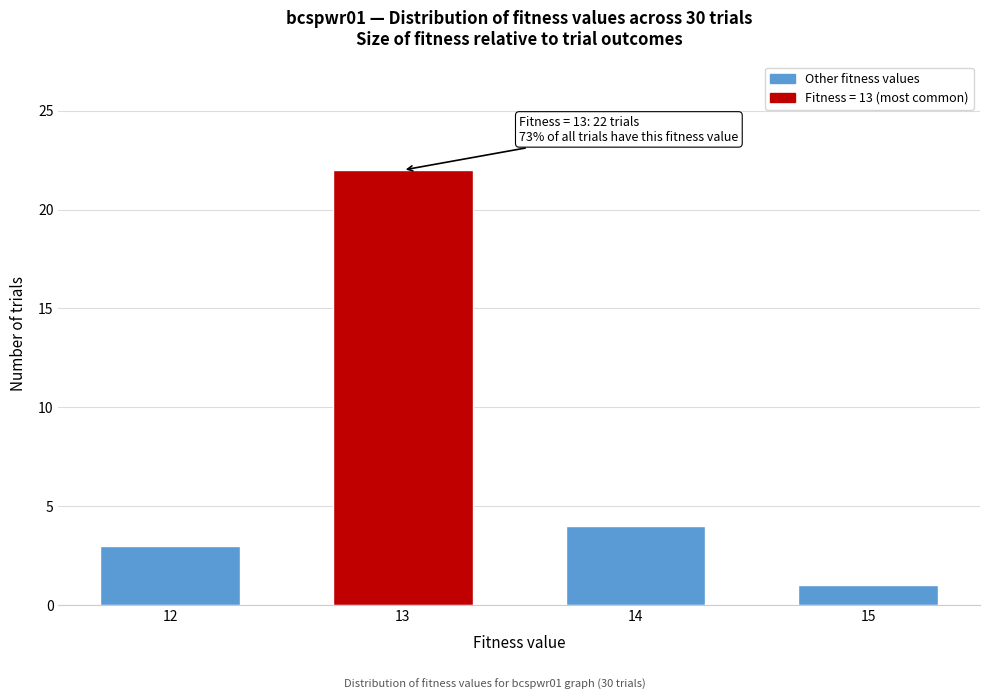

Reading left to right, what are all the values shown in this chart?

3	22	4	1